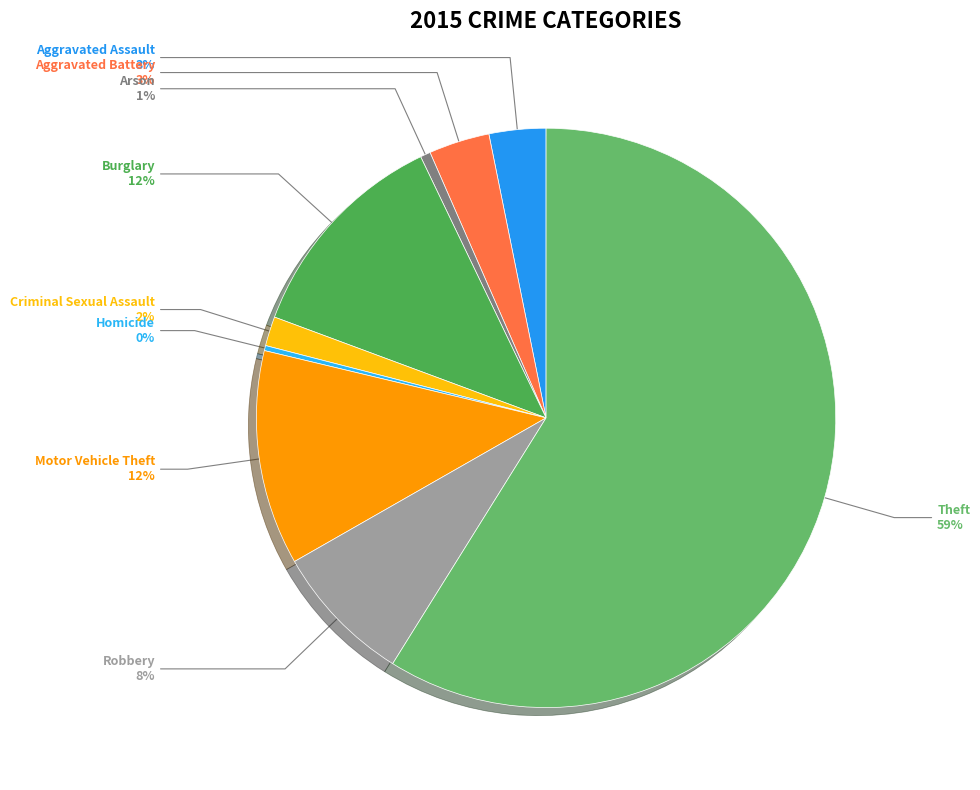

What percentage do Homicide and Robbery together represent?

8.1%